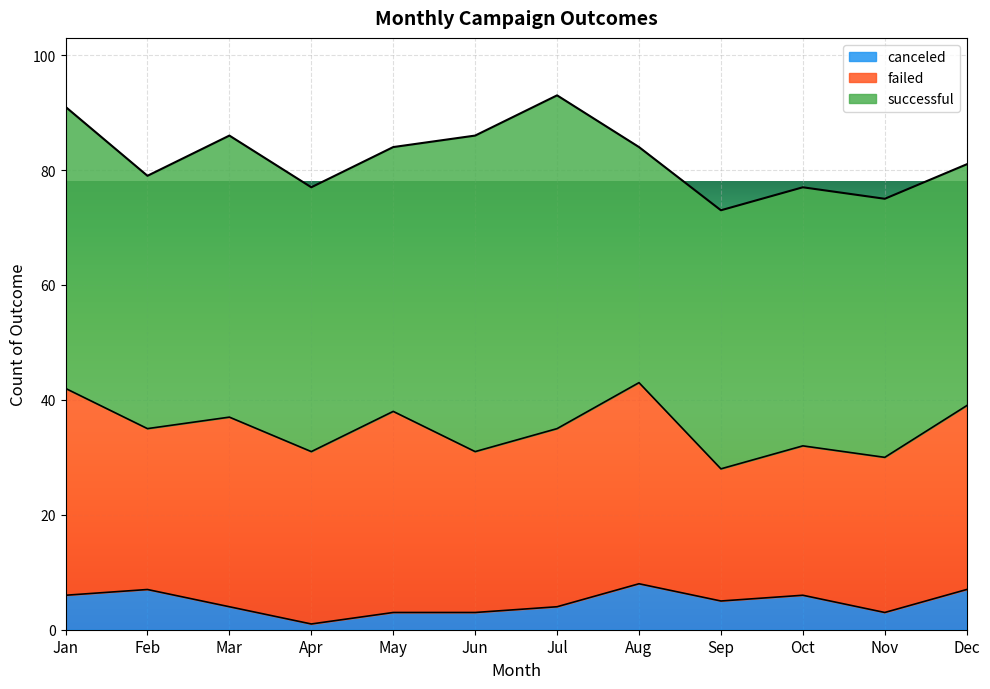

True or false: successful has more than 1 interior local peaks.

True